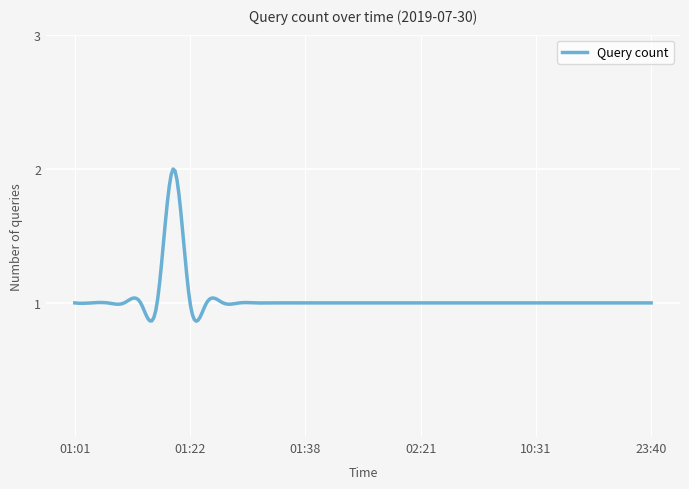

What is the smallest value displayed?

1